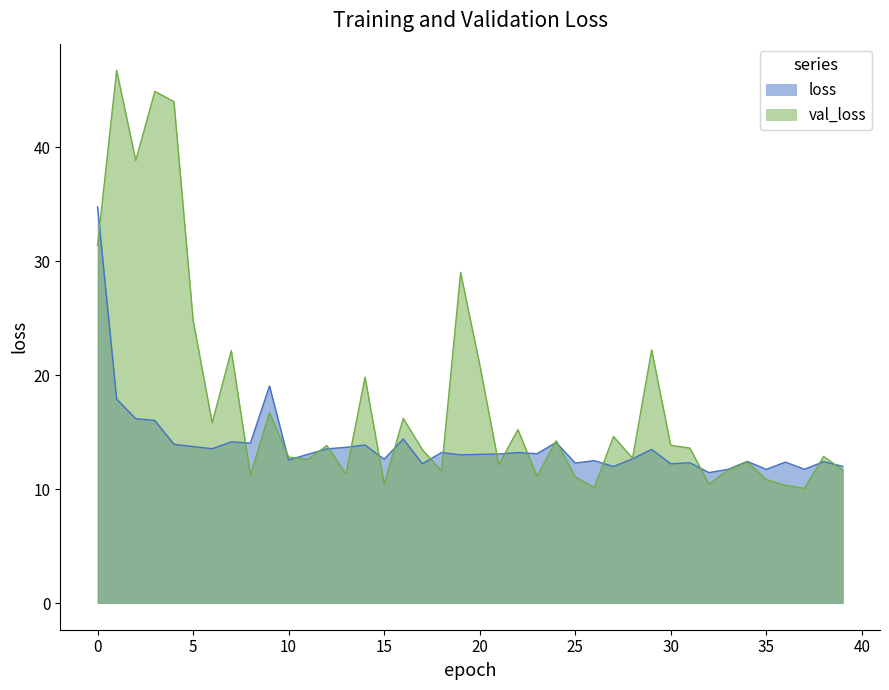

Is the value of val_loss at 26 greater than the value of loss at 31?

No